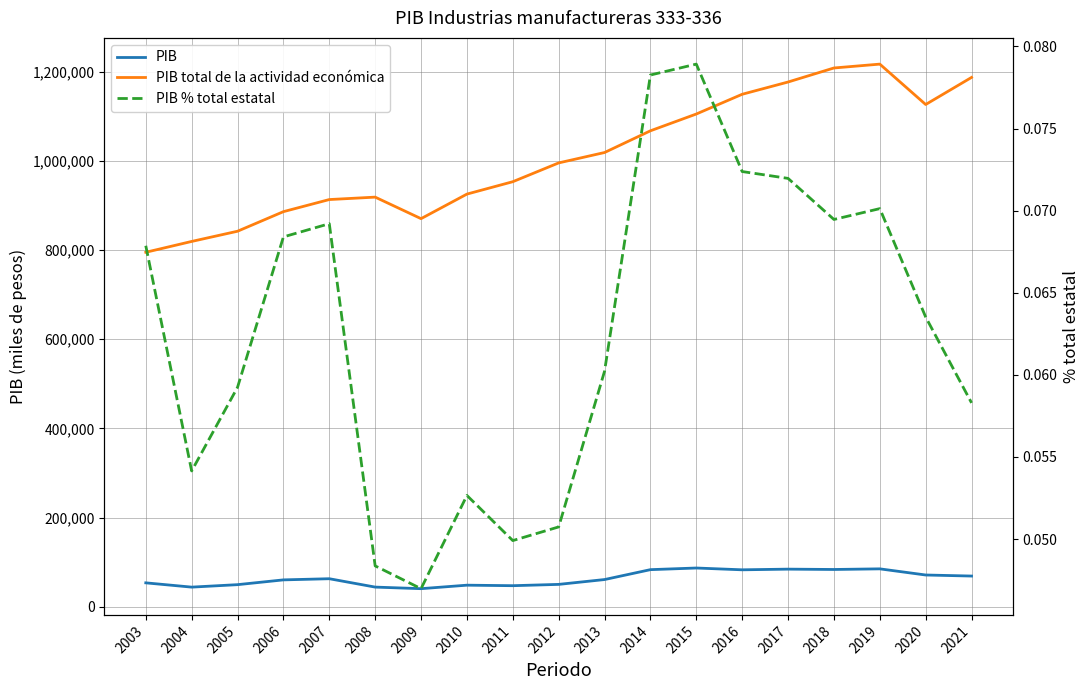

Which series has the largest range (max minus min)?

PIB total de la actividad económica